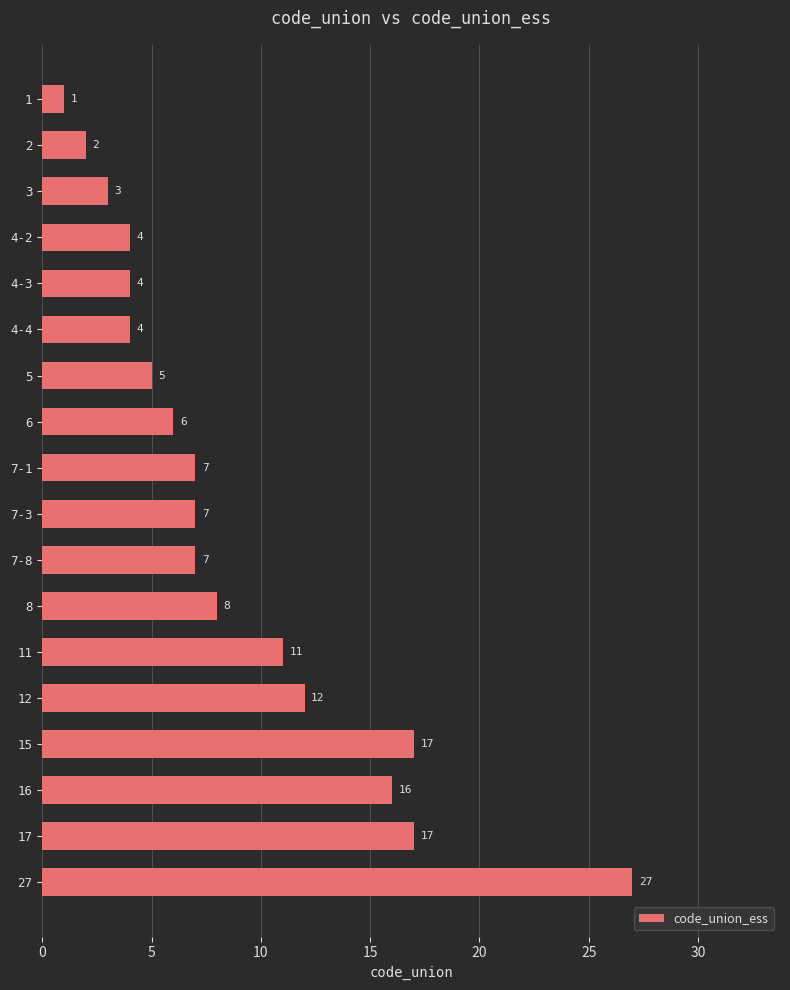

How many data points are less than 7?

8